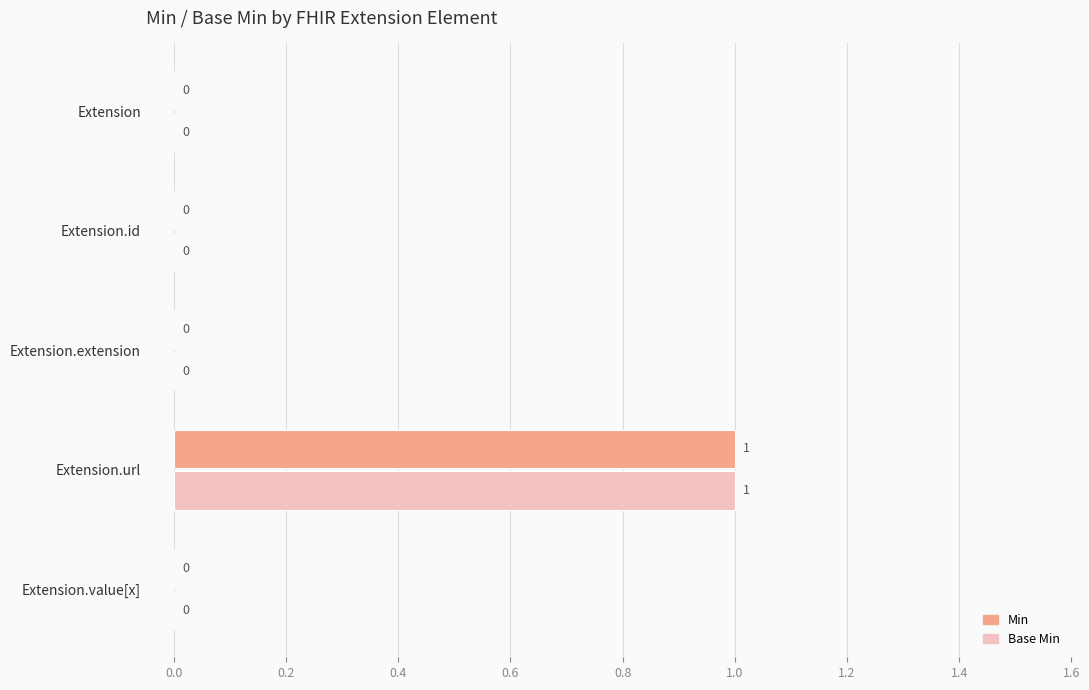

Which label corresponds to the largest value in the chart?

Extension.url